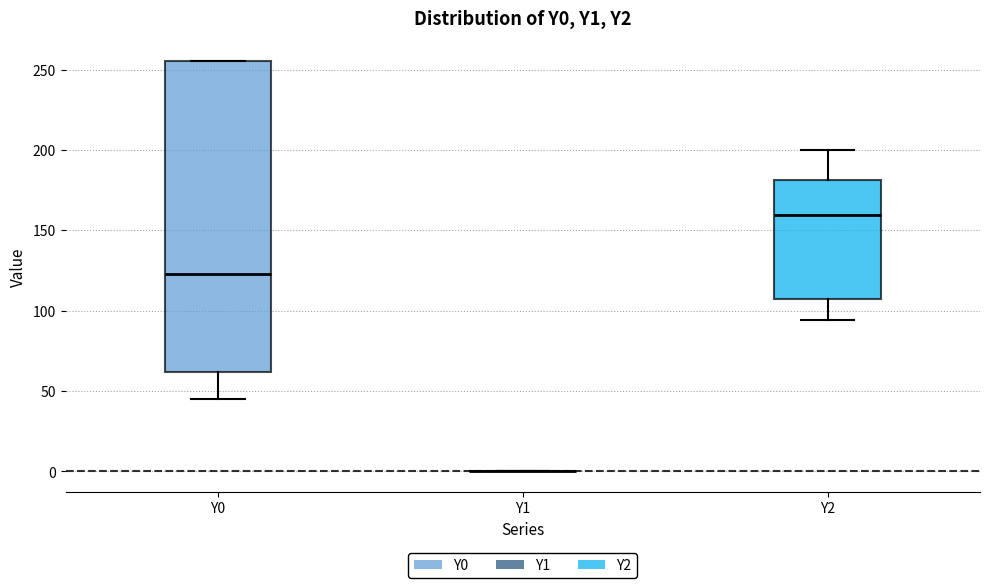

Reading left to right, read every box against the y-axis: the position of its median line, the range the box covers, and the ends of its whiskers. The values are not printed on the chart, so give them approximately, as read against the axis.

Y0: median 125, box 60 to 255, whiskers 45 to 255
Y1: box collapsed to a line at 0, whiskers 0 to 0
Y2: median 160, box 110 to 180, whiskers 95 to 200